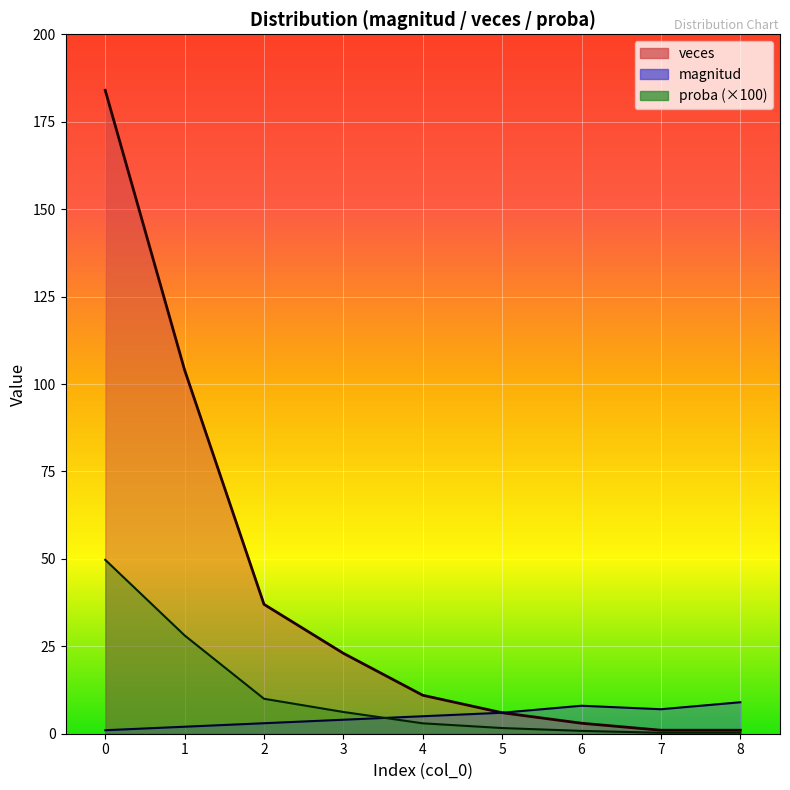

Count the number of categories in the chart.

9